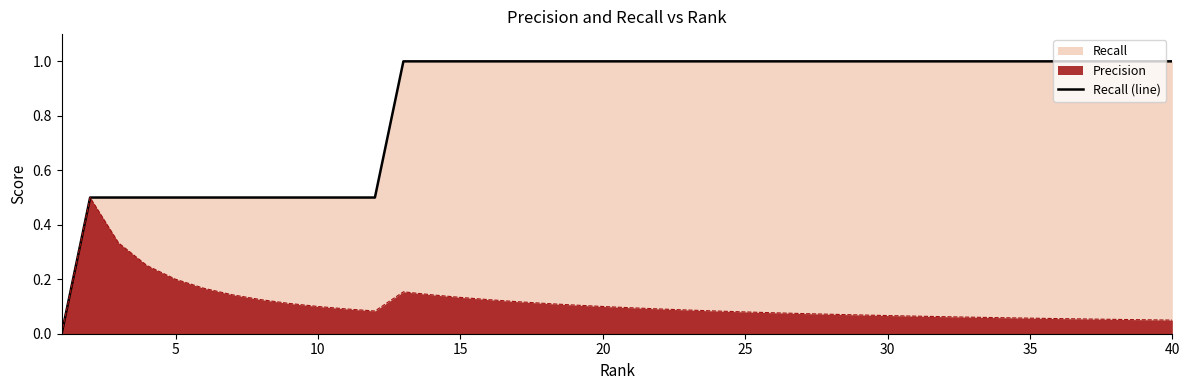

What is the total value across all series at 5?

0.7